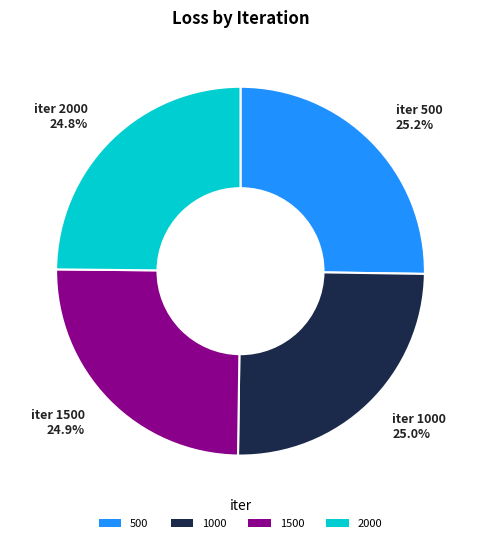

What percentage do 500 and 1500 together represent?

50.2%